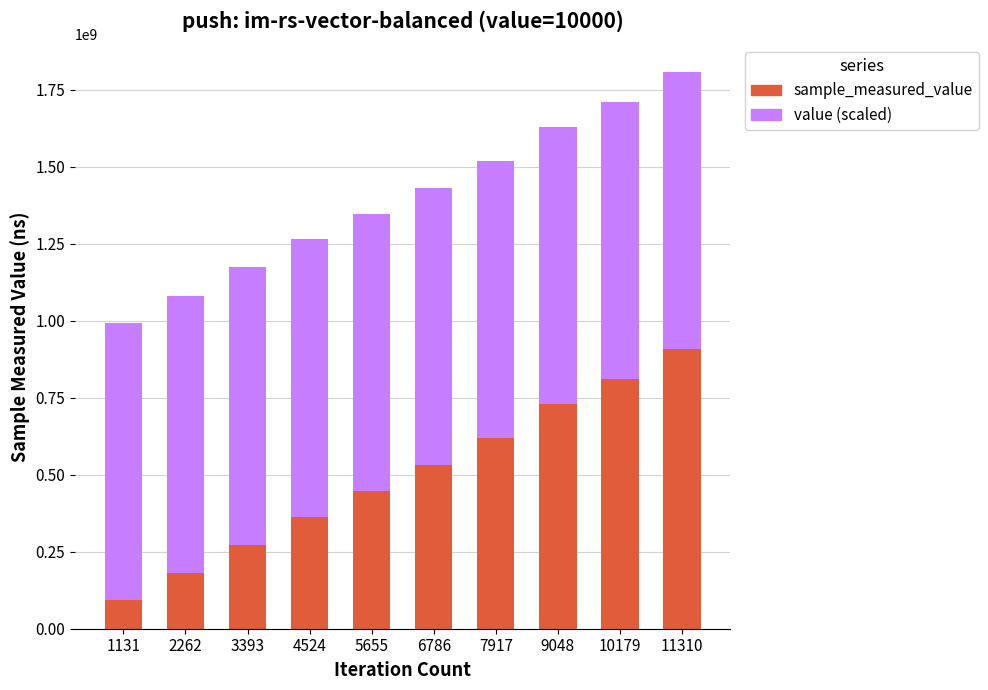

The value of sample_measured_value at 2262 is 260071757. True or false?

False